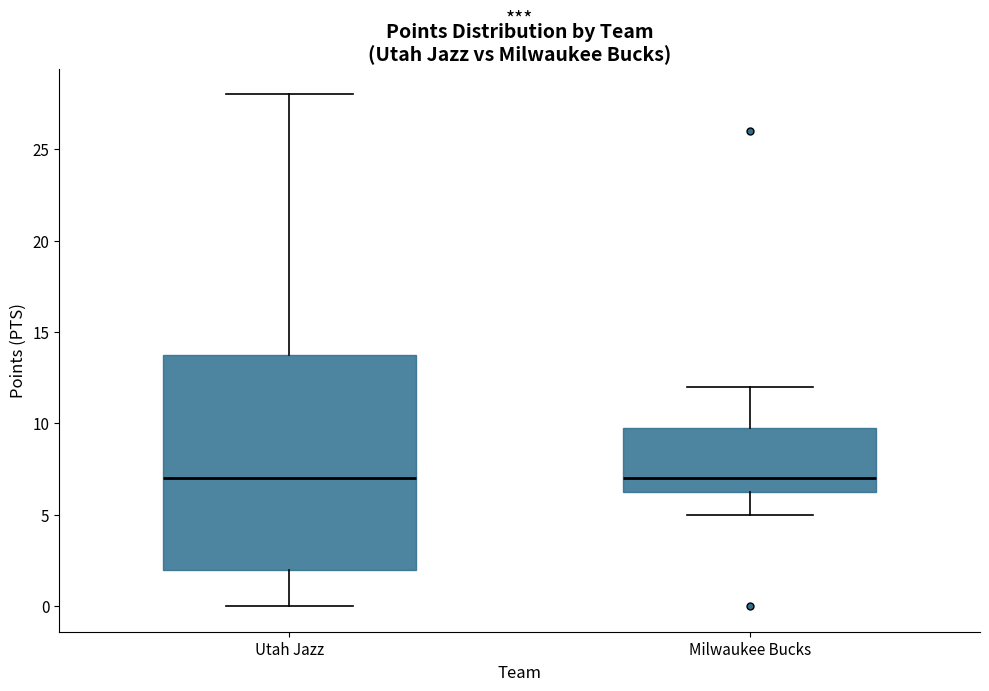

Comparing the boxes themselves (not the whiskers), which one is the tallest?

Utah Jazz